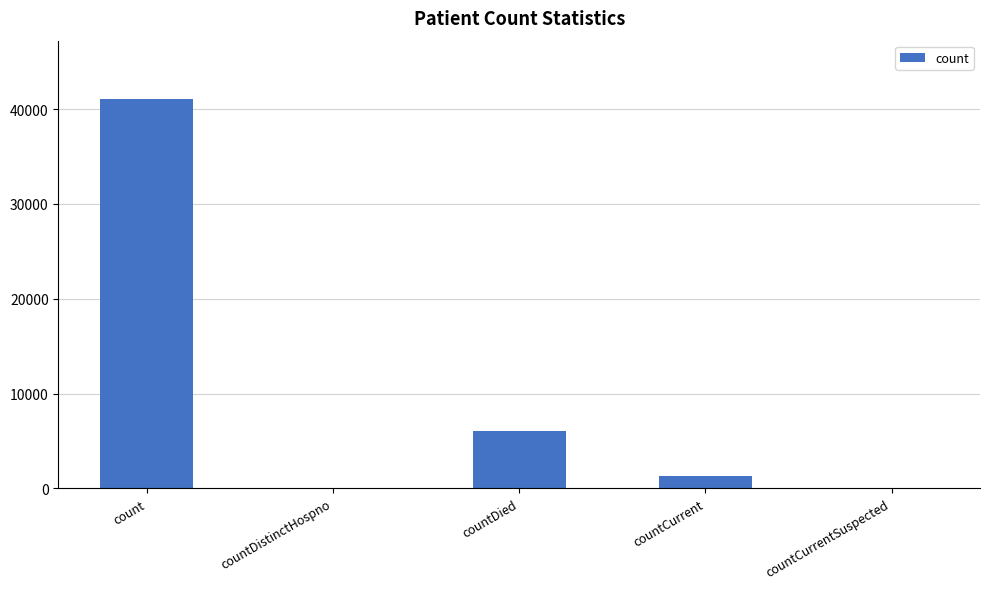

Between count and countCurrent, which is larger?

count